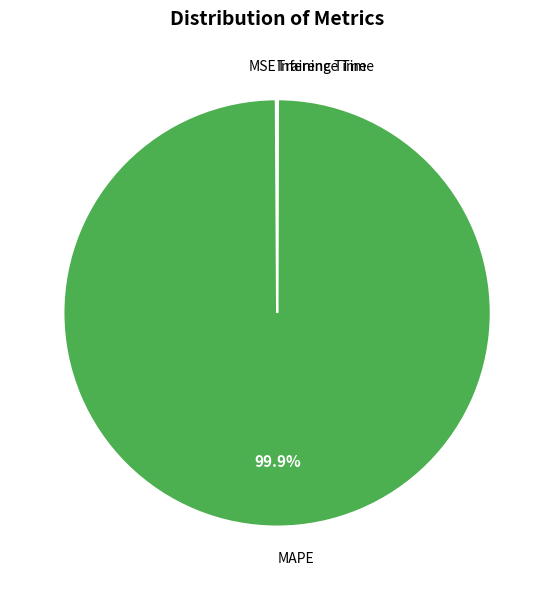

What portion of the pie excludes MAPE?

0.1%